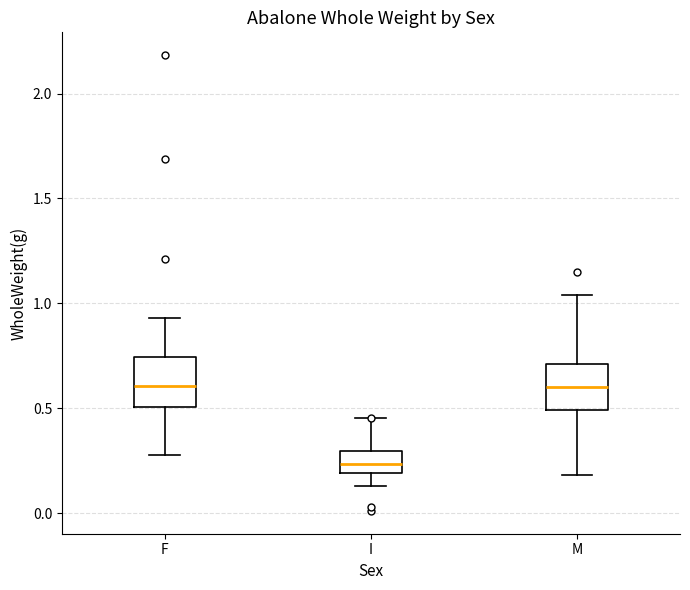

Reading left to right, read every box against the y-axis: the position of its median line, the range the box covers, and the ends of its whiskers. The values are not printed on the chart, so give them approximately, as read against the axis.

F: median 0.60, box 0.50 to 0.75, whiskers 0.30 to 0.95
I: median 0.25, box 0.20 to 0.30, whiskers 0.15 to 0.45
M: median 0.60, box 0.50 to 0.70, whiskers 0.20 to 1.05